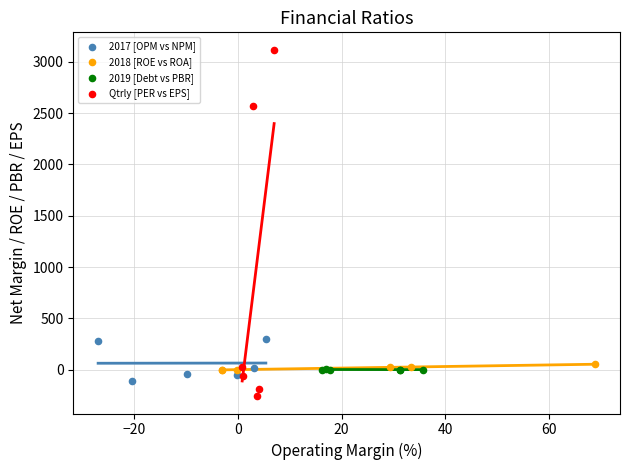

Which series has the largest Y range (max minus min)?

Qtrly [PER vs EPS]